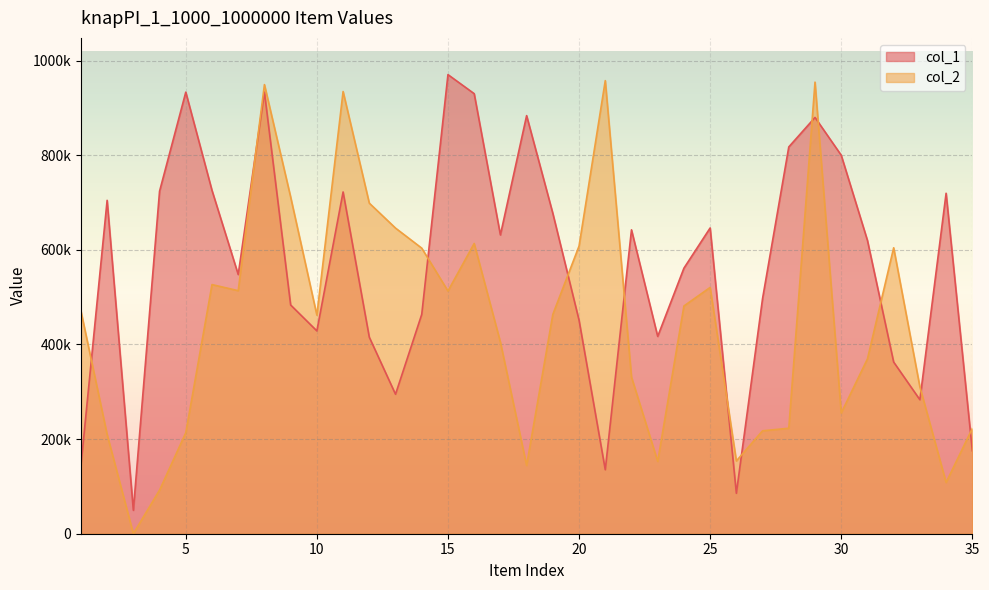

At which category does the chart reach its peak across all series?

15